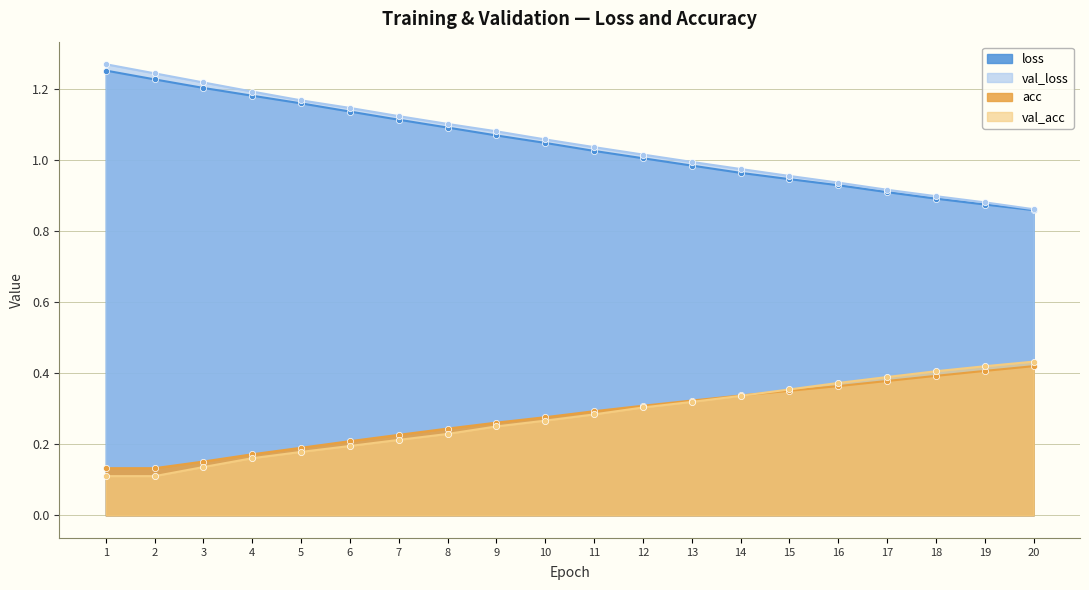

Which series has the largest total across all categories?

val_loss